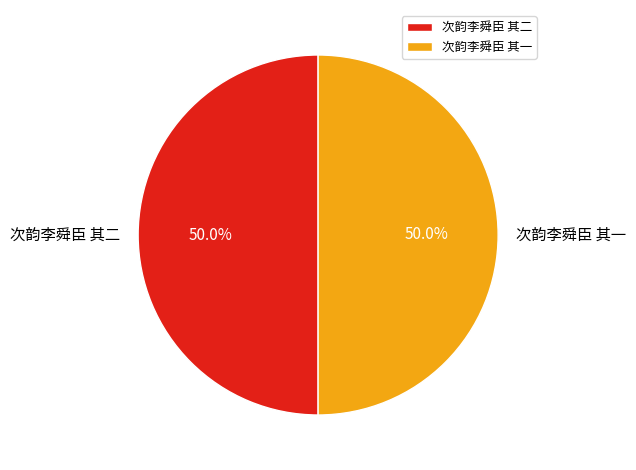

To the nearest percent, what is the combined percentage of 次韵李舜臣 其二 and 次韵李舜臣 其一?

100%